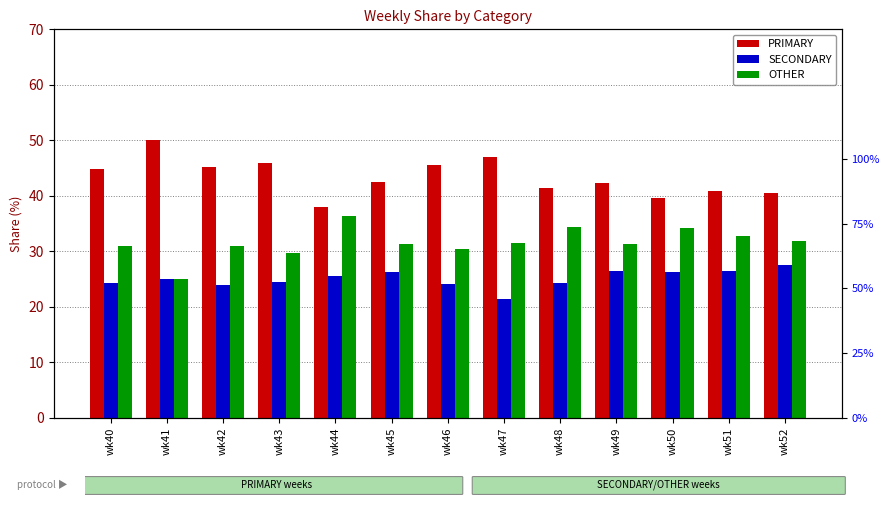

Which series has the widest spread of values?

PRIMARY